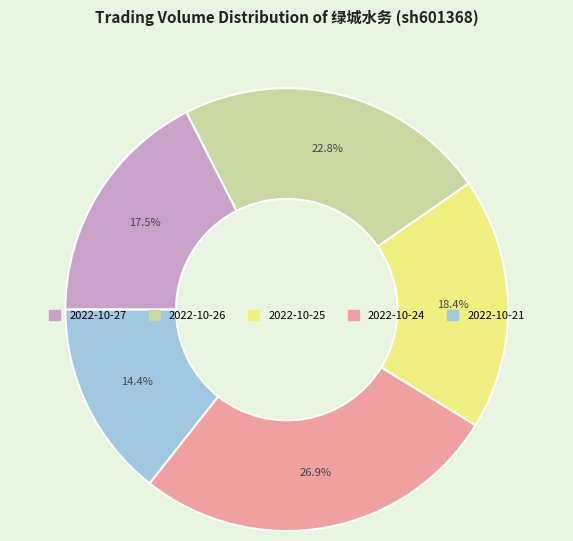

True or false: 2022-10-25 accounts for 18% of the total.

True